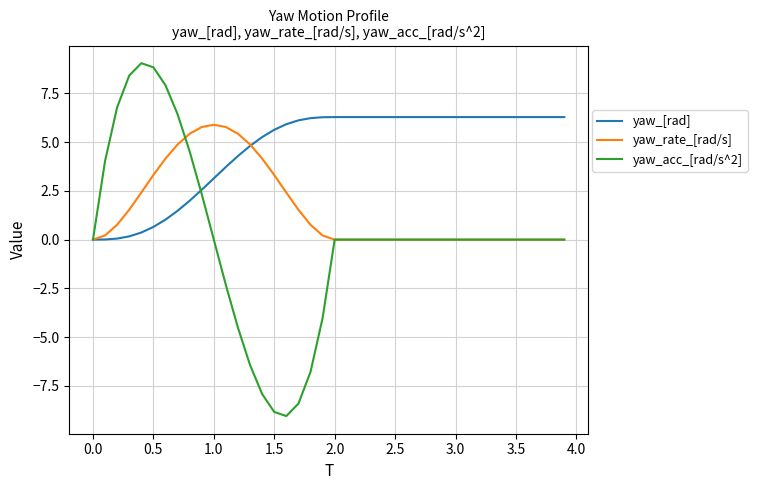

Rank the series by their average value, from lowest to highest.

yaw_acc_[rad/s^2], yaw_rate_[rad/s], yaw_[rad]